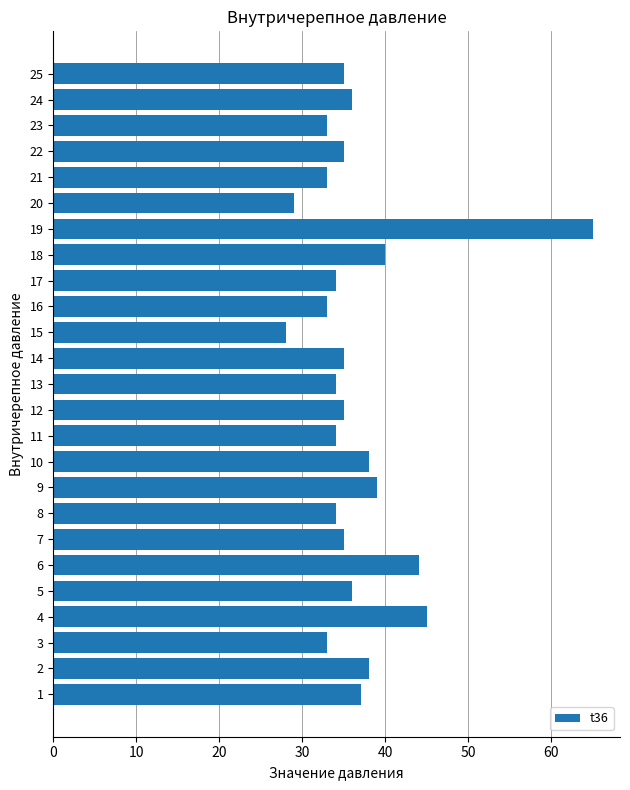

How many data points does each series have?

25